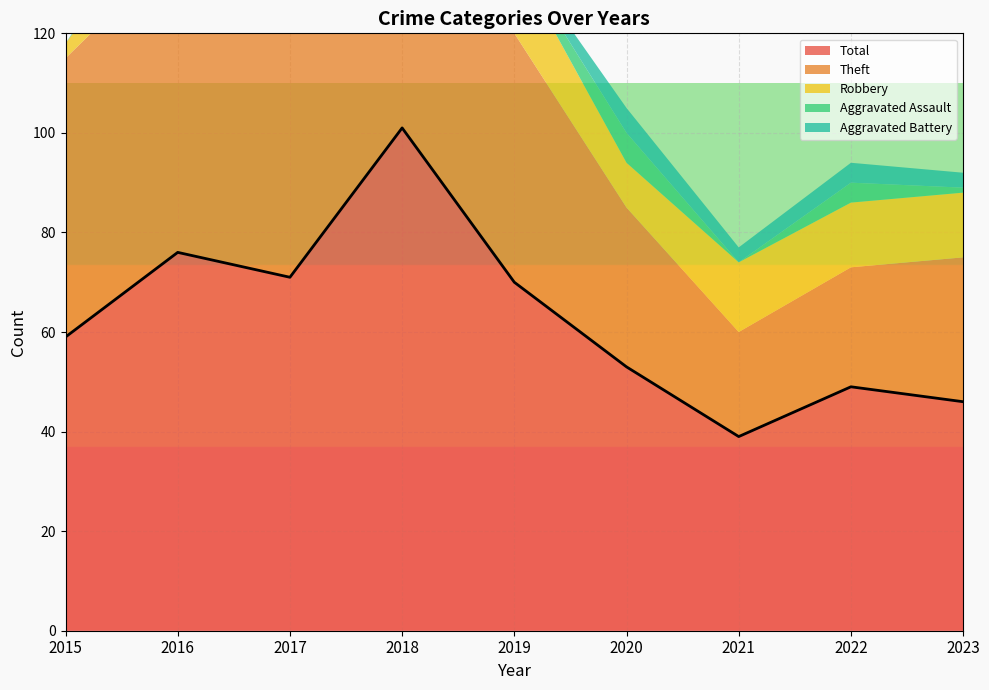

Rank the categories by Robbery value from lowest to highest.

2015, 2020, 2018, 2016, 2017, 2022, 2023, 2021, 2019